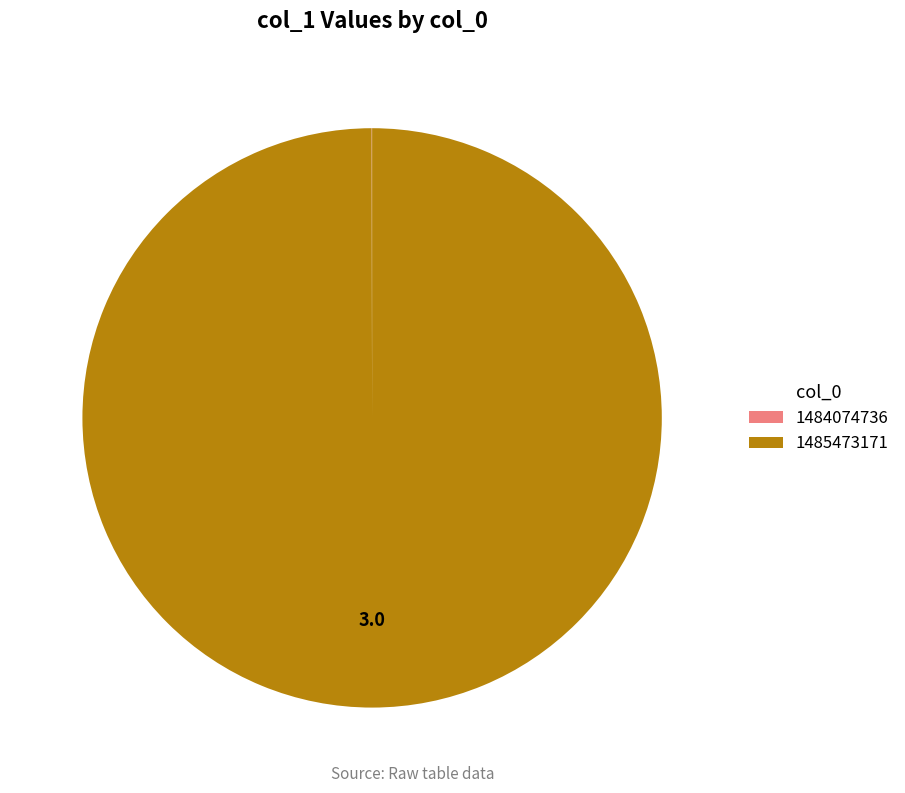

Is there a majority slice in this chart?

Yes